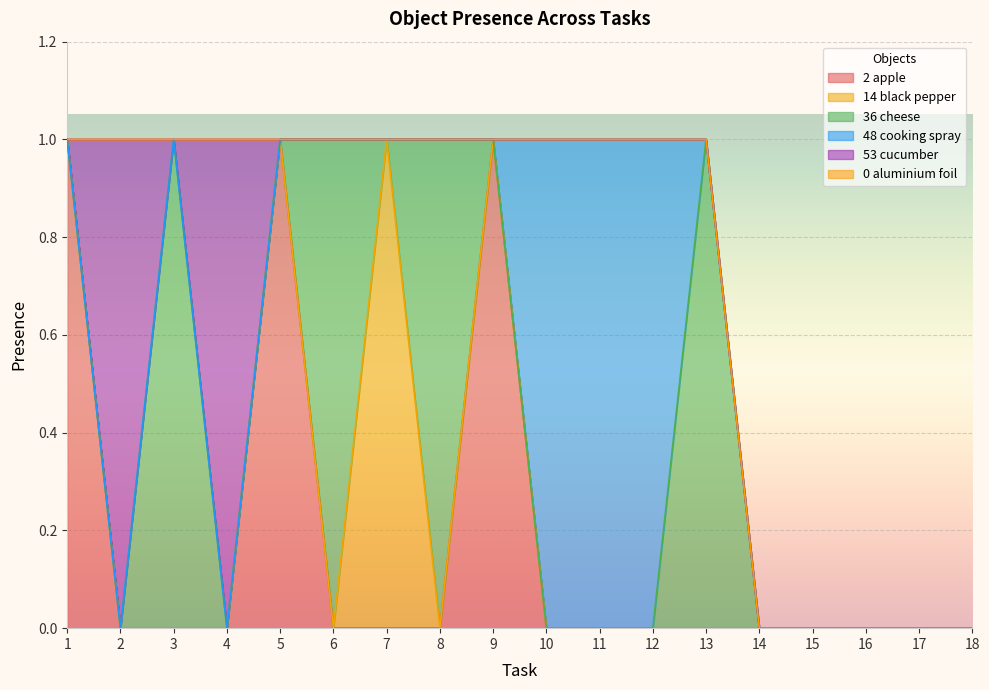

Which label corresponds to the largest value in the chart?

1